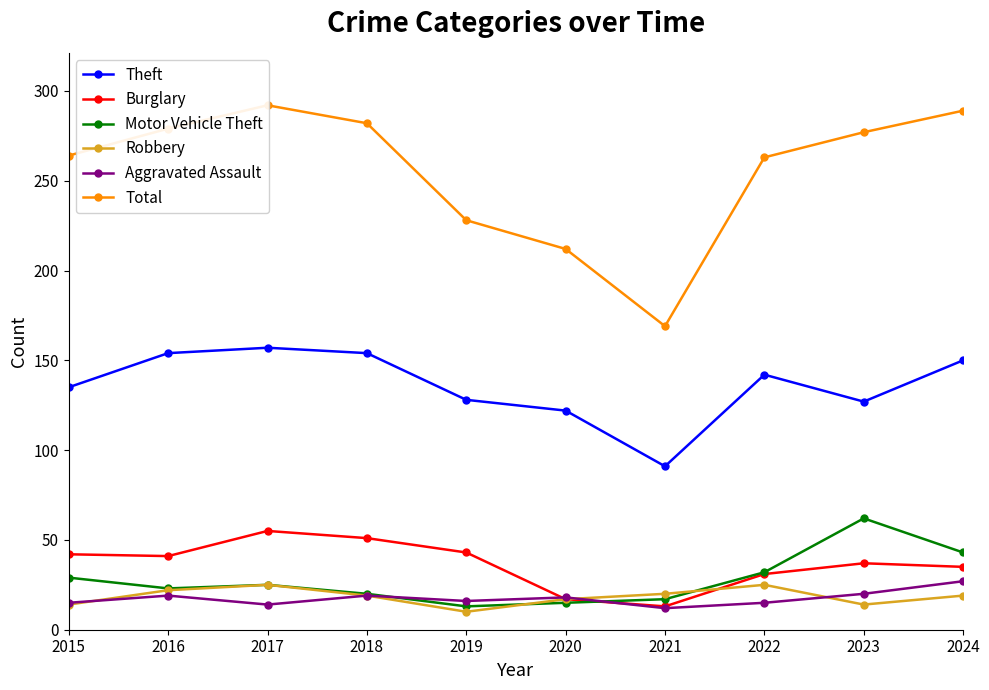

True or false: Total and Aggravated Assault cross at least once.

False